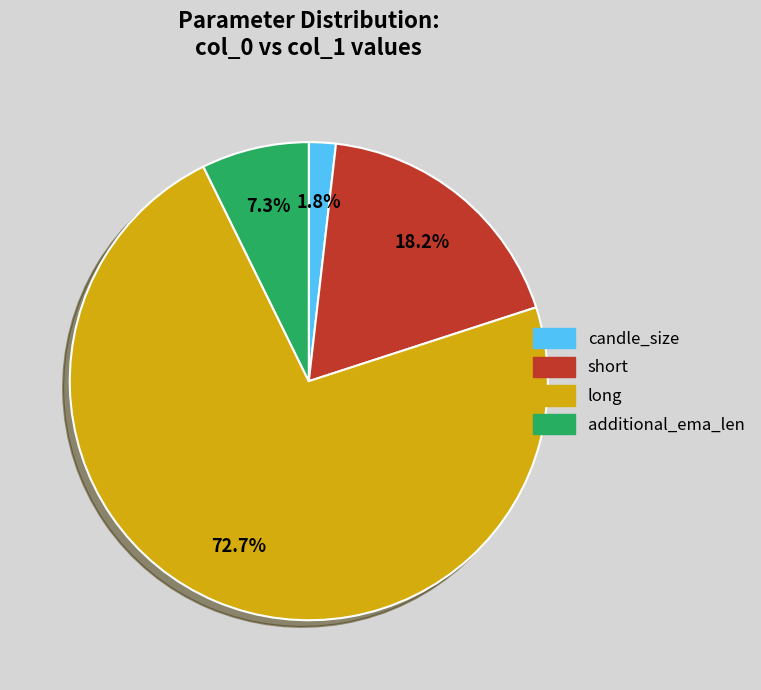

To the nearest percent, what portion does long represent?

73%